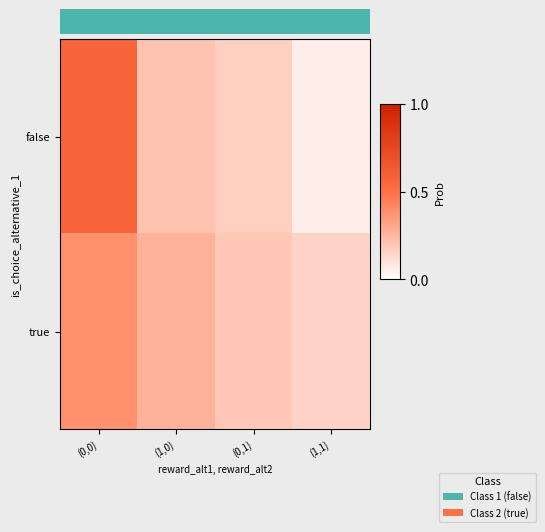

Which label corresponds to the smallest value in the chart?

(1,1)